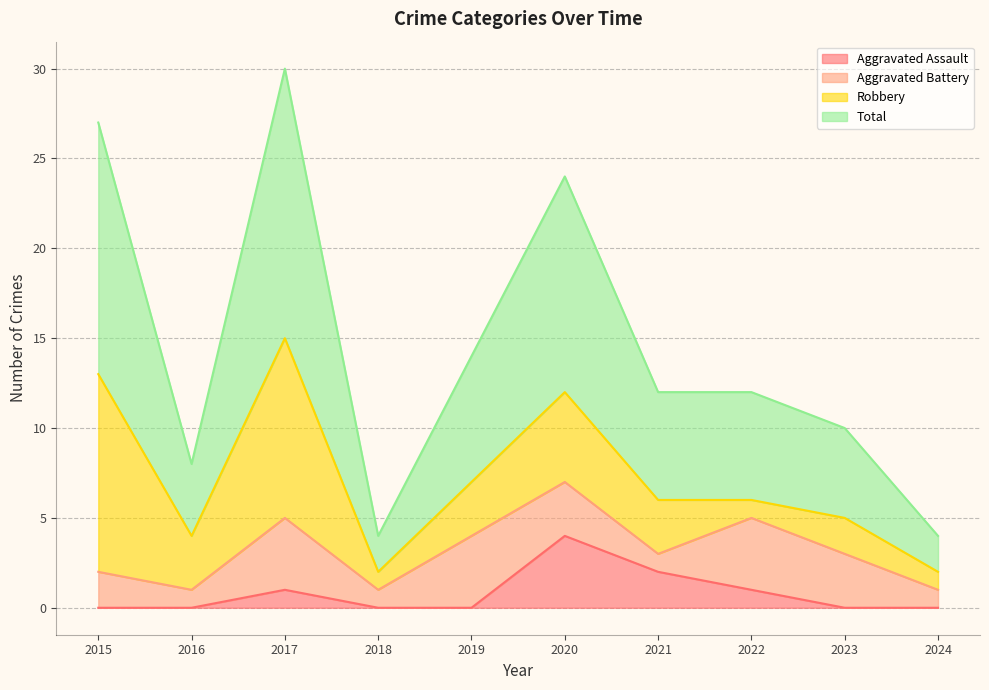

True or false: Aggravated Assault has more than 0 points higher than both neighbors.

True